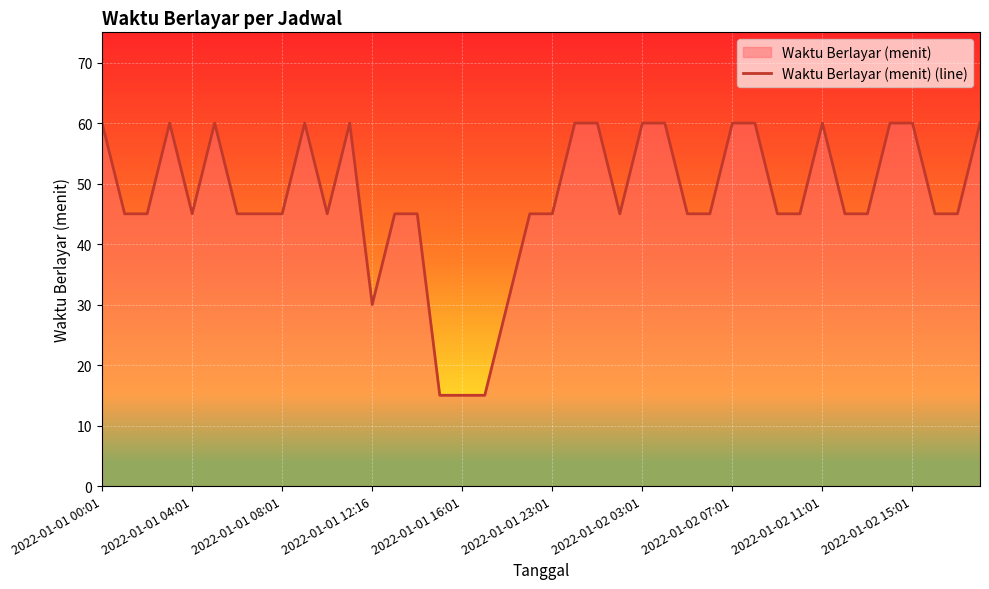

What is the sum of all values?

1905